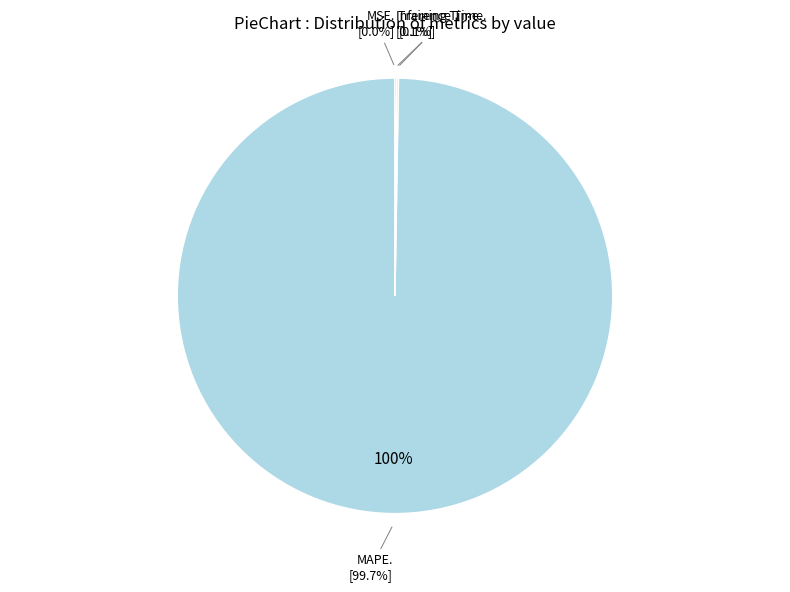

Which slice represents more than half of the pie?

MAPE